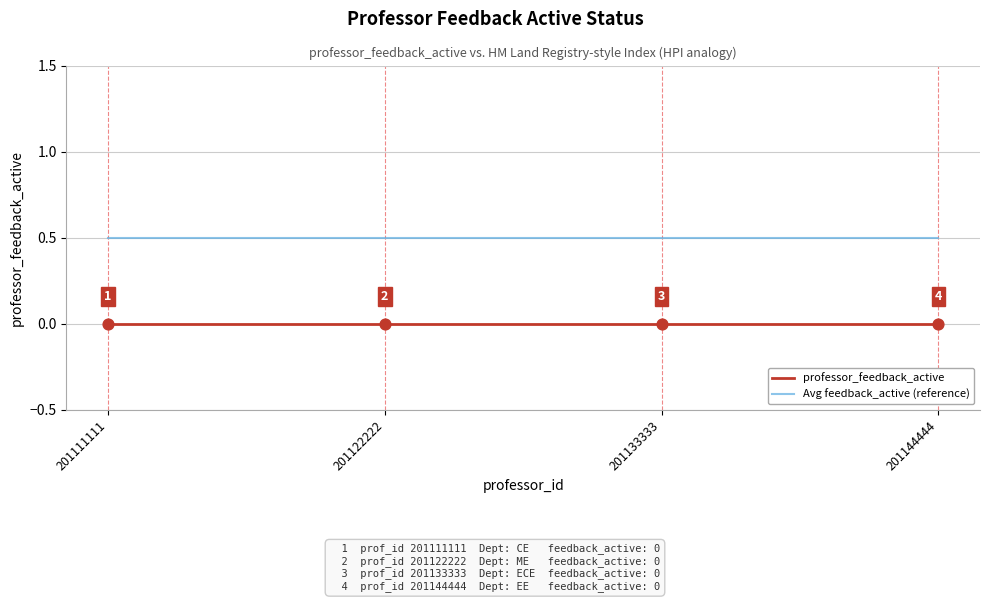

What are all the series names shown in the legend?

professor_feedback_active, Avg feedback_active (reference)